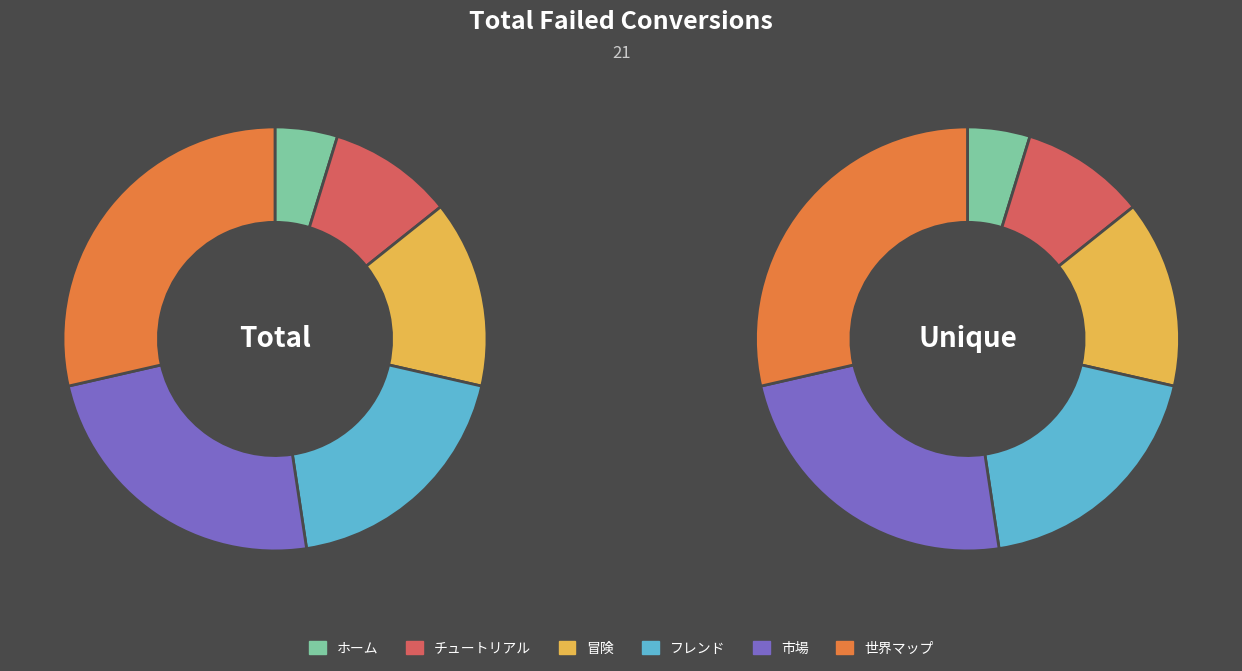

What is the smallest slice in the pie chart?

ホーム